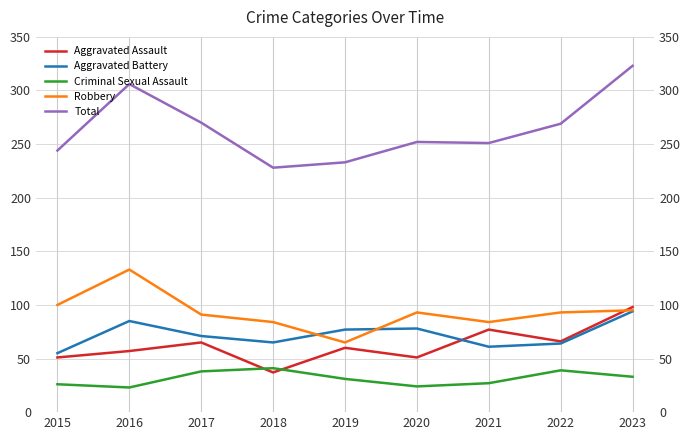

Is it true that Aggravated Battery equals 85 at 2016?

True